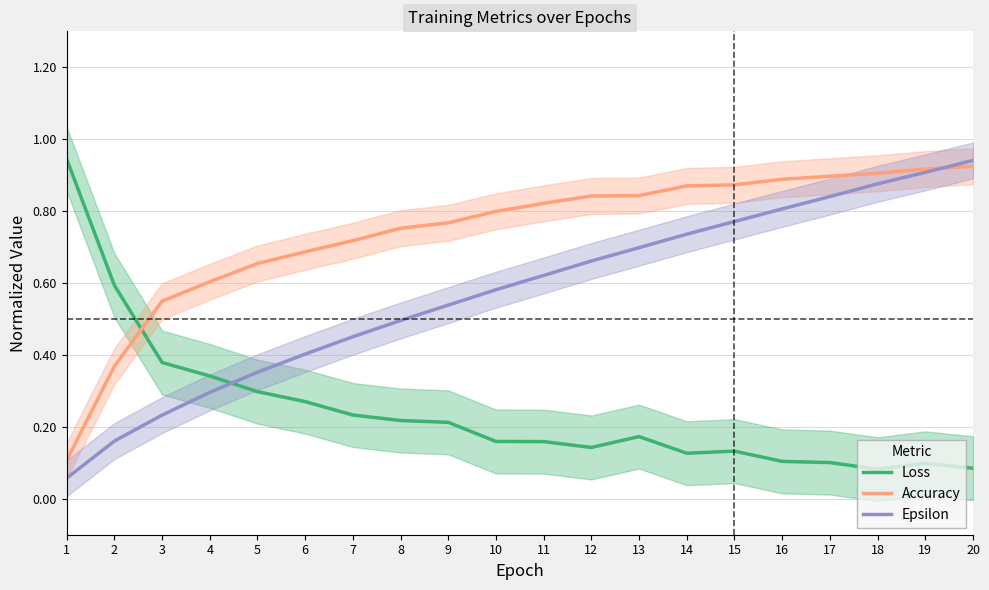

True or false: Accuracy has a value of 0.4 at 3.

False